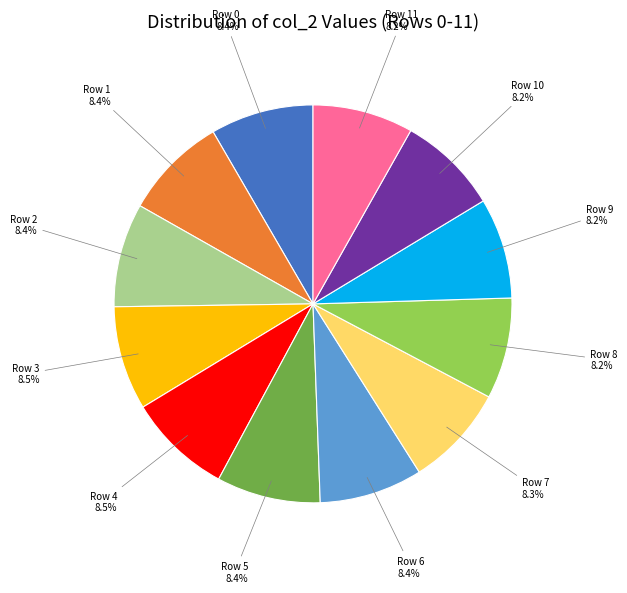

Does Row 2 account for over 50% of the chart?

No